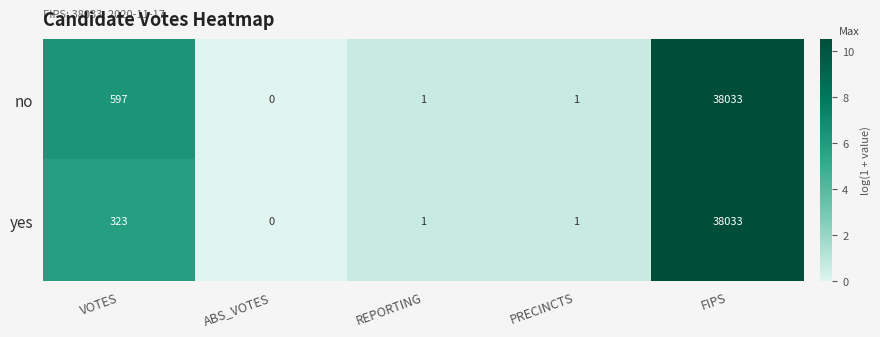

List the series in order of their overall mean, lowest first.

yes, no